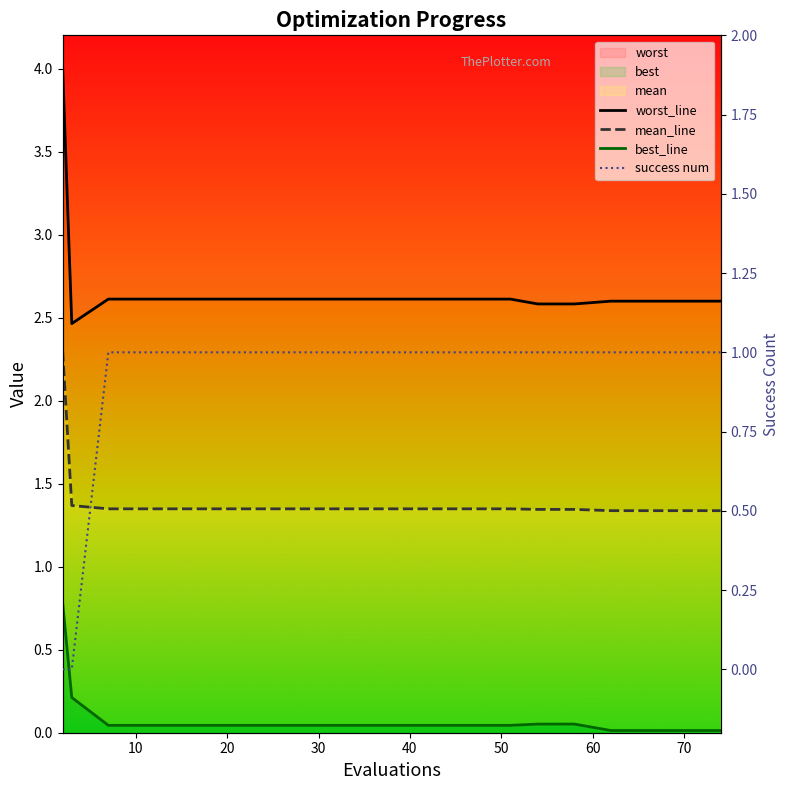

What is the highest value of the best_line series?

0.8